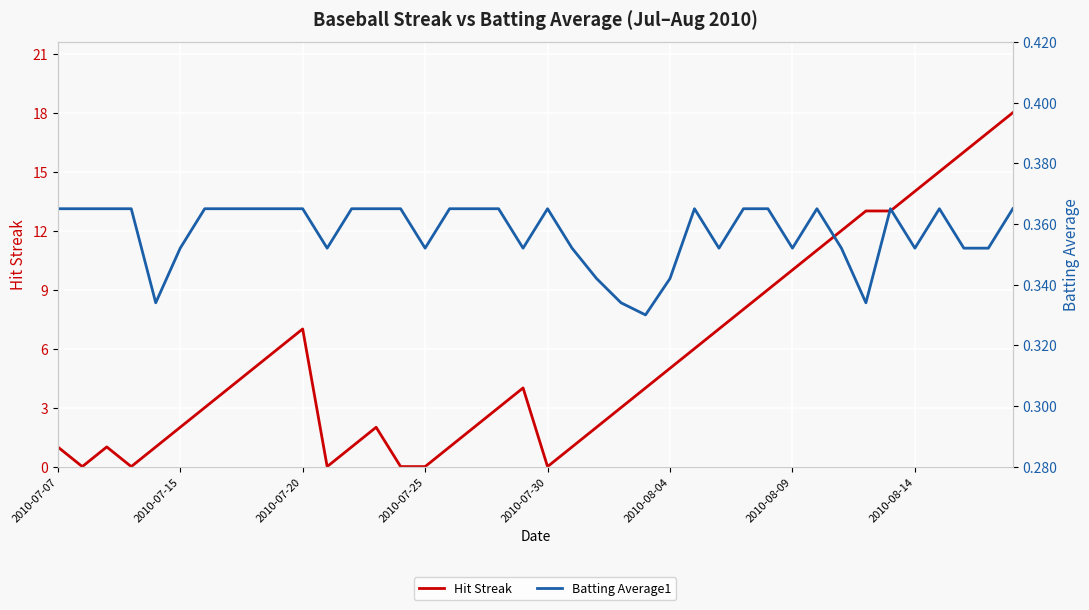

List the series in order of their peak value, lowest first.

Batting Average1, Hit Streak